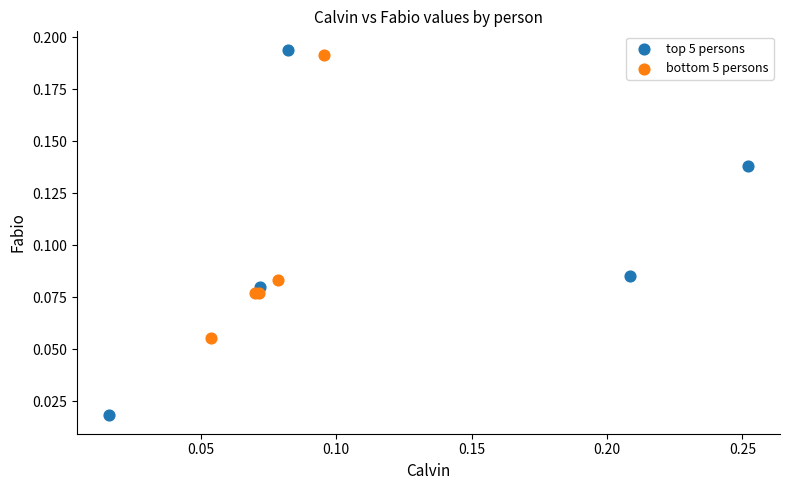

What are all the series names shown in the legend?

top 5 persons, bottom 5 persons